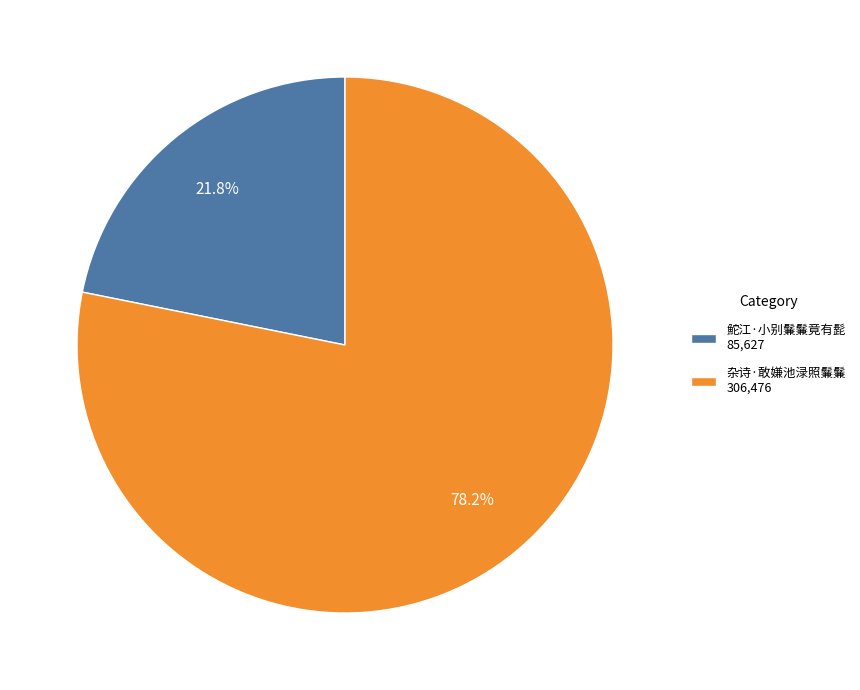

What percentage is NOT represented by 鮀江·小别鬑鬑竟有髭?

78.2%